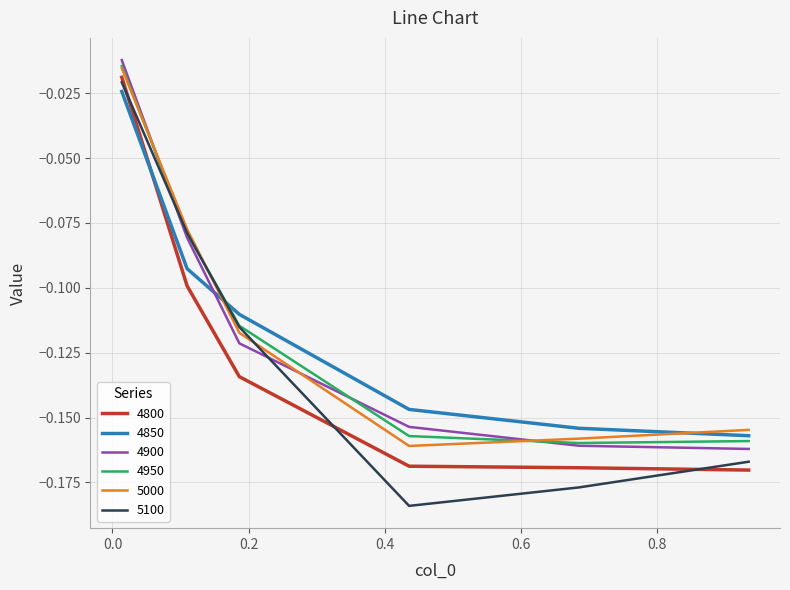

Which series has the widest spread of values?

5100